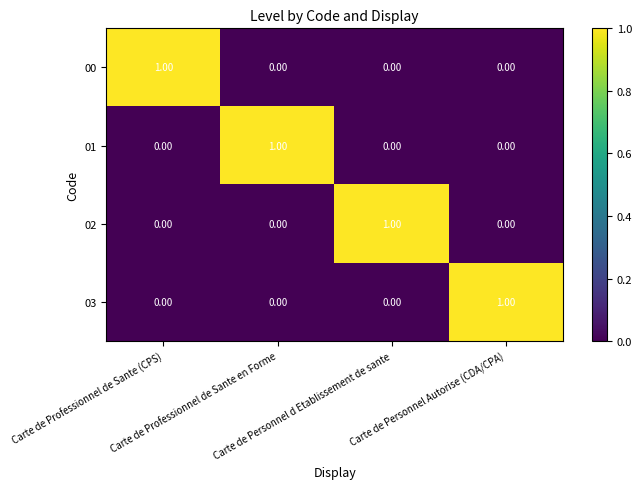

At how many categories does at least one series exceed 0?

4